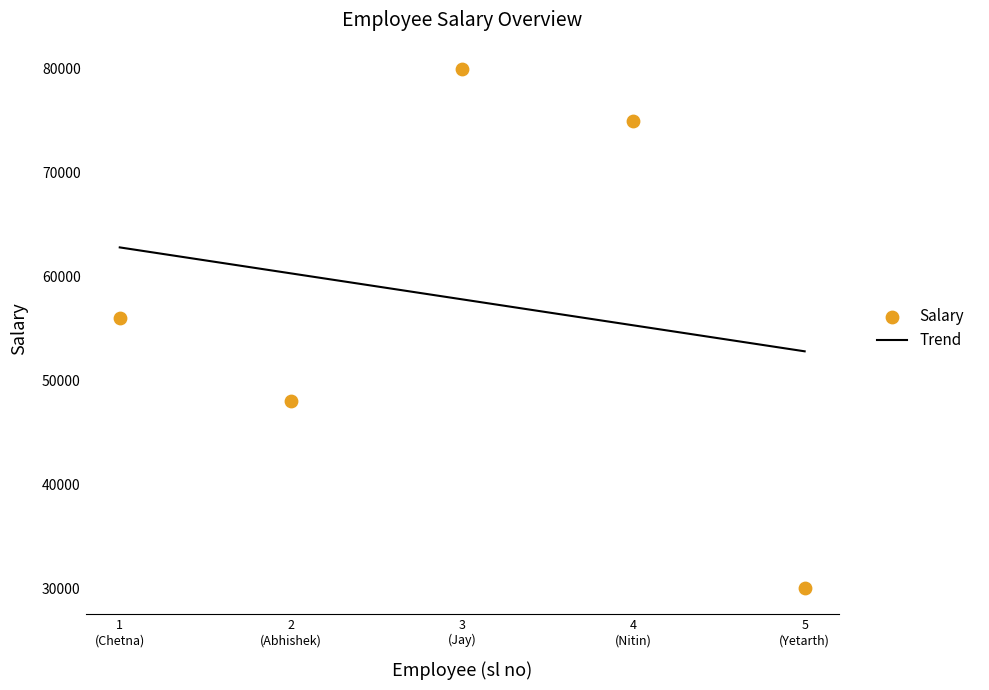

Which has a higher value, 5 (Yetarth) or 3 (Jay)?

3 (Jay)